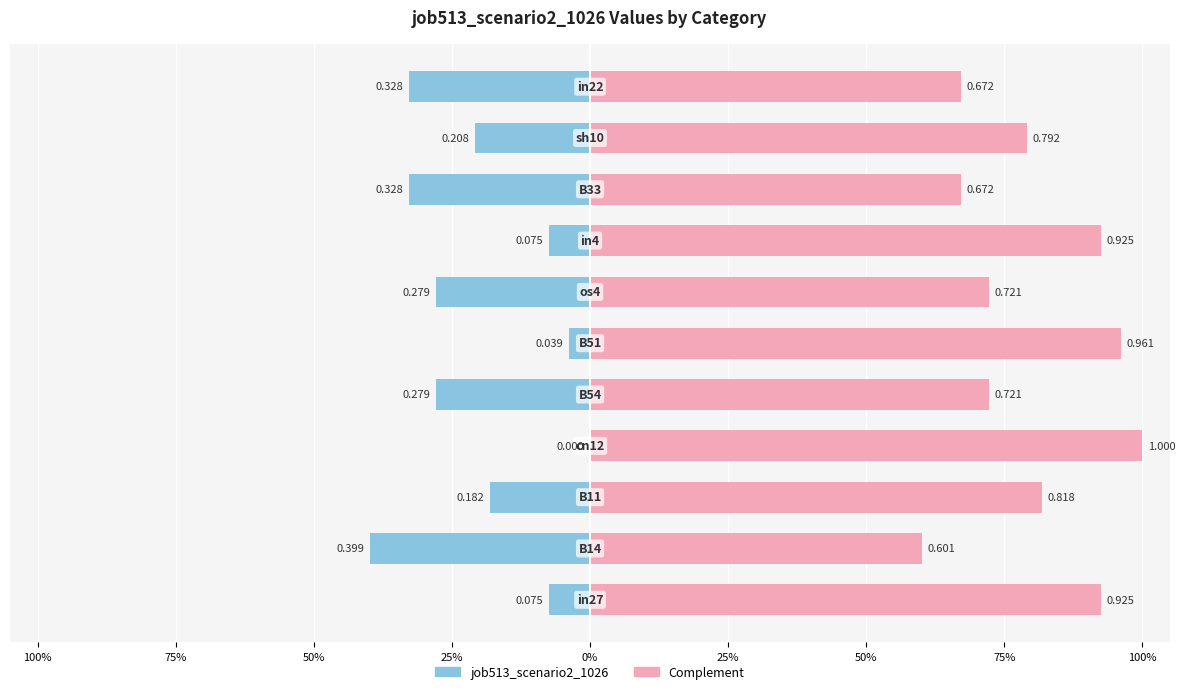

What is the average value of the job513_scenario2_1026 (left) series?

-0.2